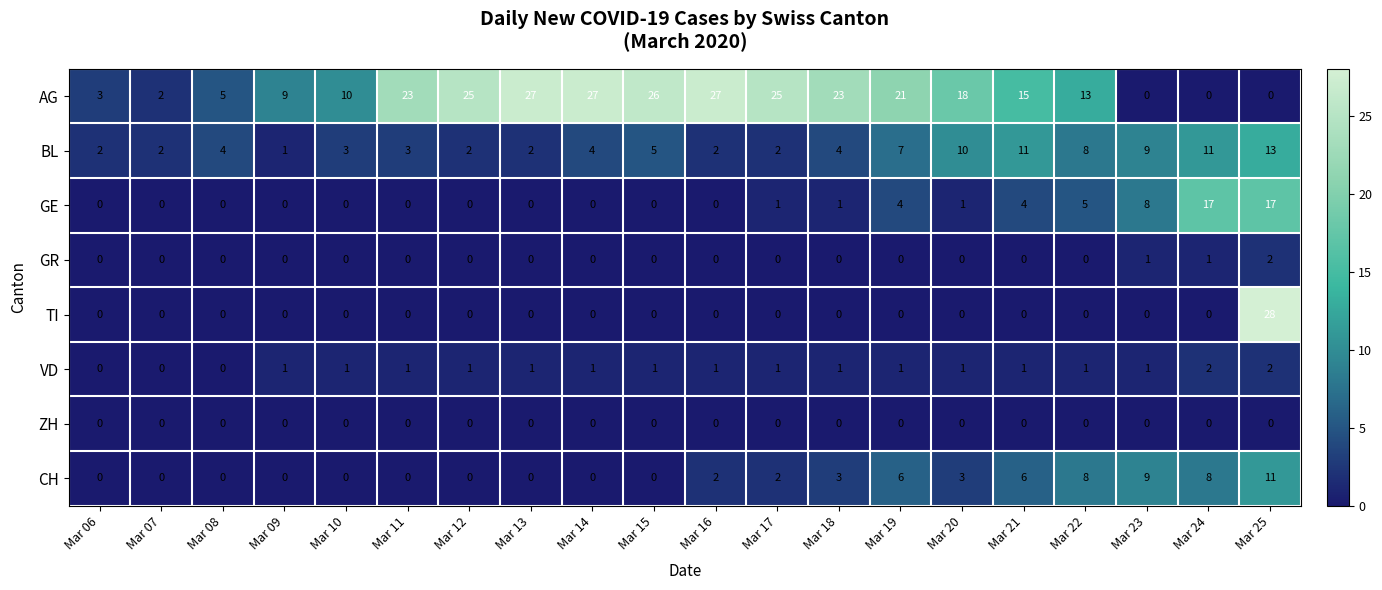

How many VD values are between 1 and 2?

17